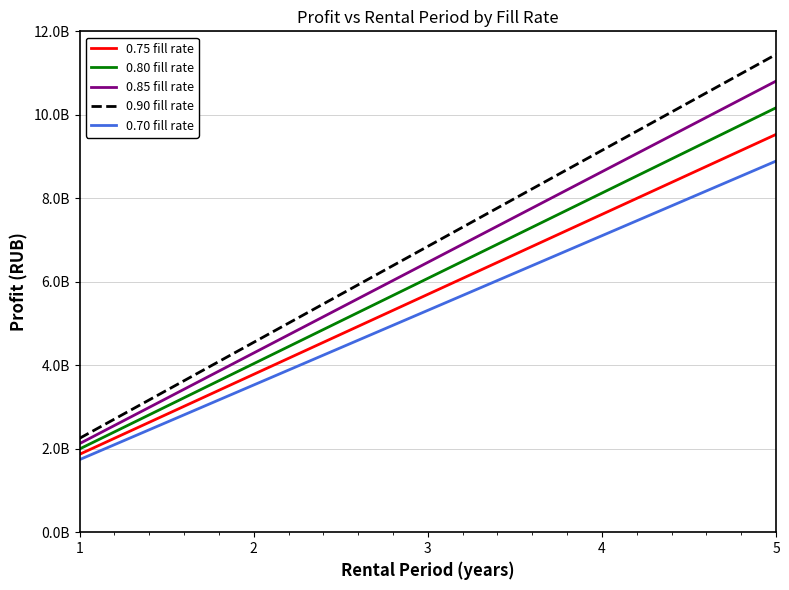

The value of 0.90 fill rate at 2 is 1966460833. True or false?

False